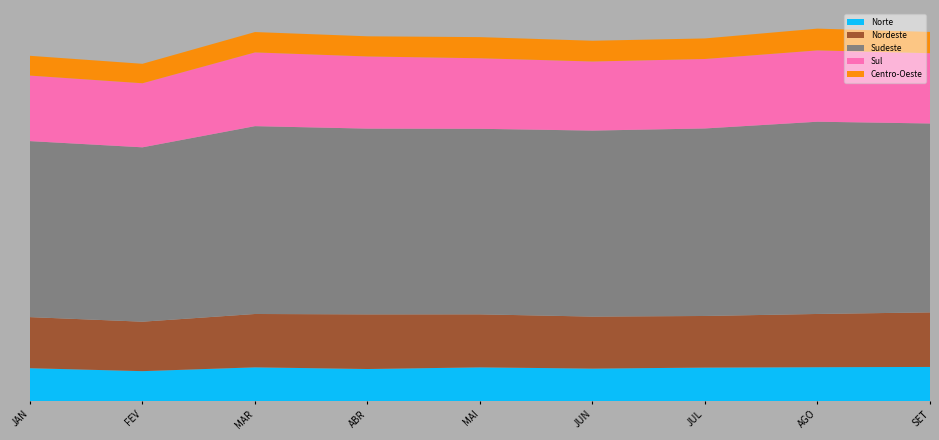

Reading left to right, extract all data points from this chart.

Norte: JAN=1422542.2	FEV=1294577.6	MAR=1459726.8	ABR=1386998.5	MAI=1458598.8	JUN=1404861.6	JUL=1449056.3	AGO=1465097.2	SET=1476540.4
Nordeste: JAN=2210392.5	FEV=2140253.0	MAR=2308470.6	ABR=2364392.2	MAI=2294264.1	JUN=2250217.7	JUL=2233114.2	AGO=2304357.7	SET=2361536.3
Sudeste: JAN=7617021.4	FEV=7546516.9	MAR=8129322.0	ABR=8038927.6	MAI=8030054.8	JUN=8050282.0	JUL=8115667.3	AGO=8319871.1	SET=8174916.8
Sul: JAN=2835734.5	FEV=2772218.8	MAR=3190781.7	ABR=3123008.9	MAI=3052545.1	JUN=2989375.6	JUL=3006071.8	AGO=3086789.3	SET=3041238.0
Centro-Oeste: JAN=856277.1	FEV=842496.7	MAR=881941.2	ABR=872647.2	MAI=915064.8	JUN=899086.9	JUL=890299.7	AGO=942155.3	SET=921124.6